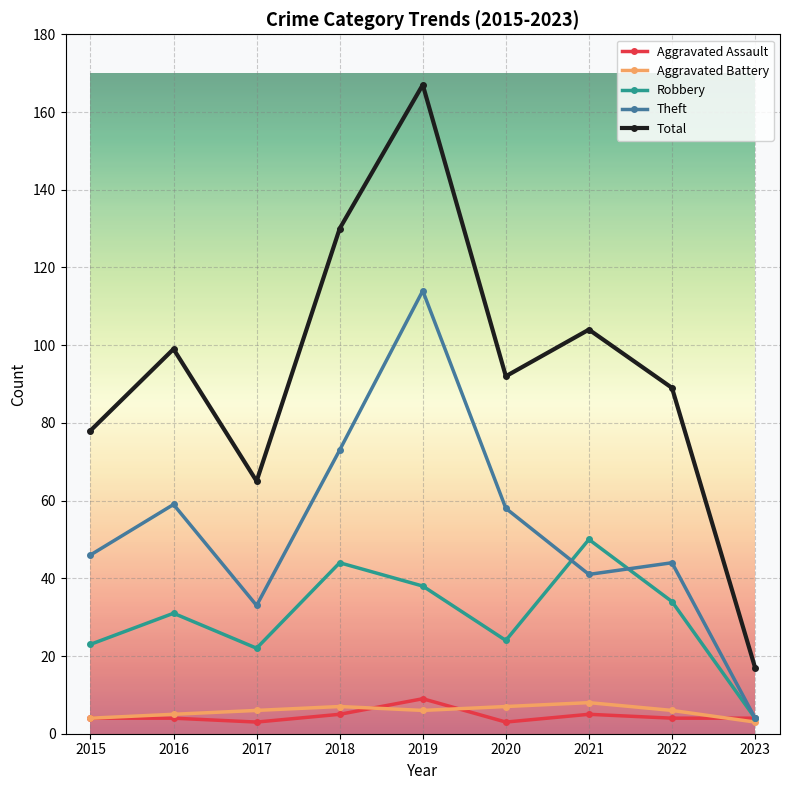

True or false: Aggravated Assault has a value of 15 at 2019.

False